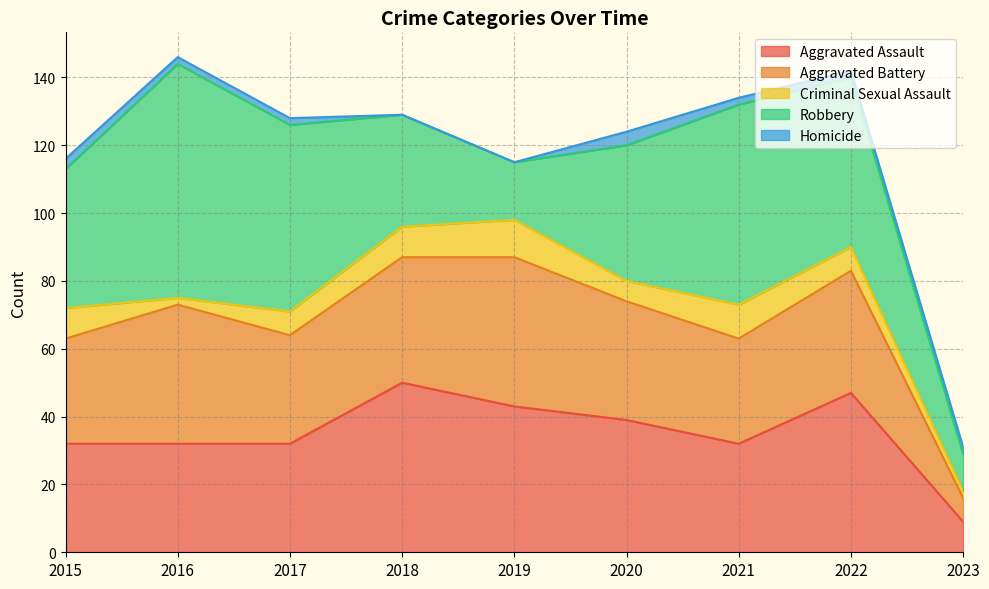

Which category has the highest value in the Criminal Sexual Assault series?

2019